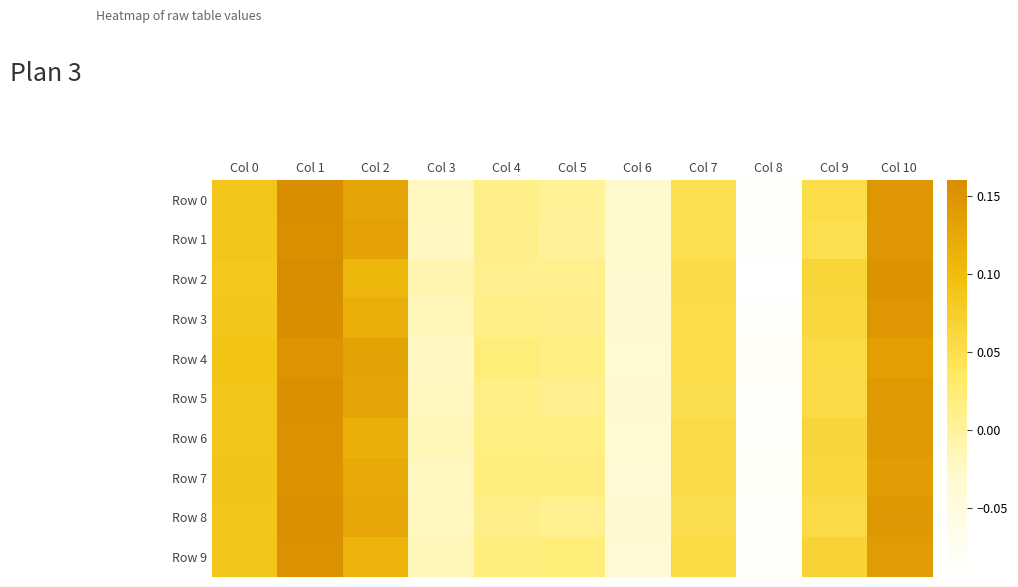

Reading left to right, list all the values displayed in this chart.

Row 0: Col 0=0.1	Col 1=0.2	Col 2=0.1	Col 3=-0.0	Col 4=0.0	Col 5=0.0	Col 6=-0.0	Col 7=0.0	Col 8=-0.1	Col 9=0.1	Col 10=0.1
Row 1: Col 0=0.1	Col 1=0.2	Col 2=0.1	Col 3=-0.0	Col 4=0.0	Col 5=0.0	Col 6=-0.0	Col 7=0.0	Col 8=-0.1	Col 9=0.0	Col 10=0.1
Row 2: Col 0=0.1	Col 1=0.2	Col 2=0.1	Col 3=-0.0	Col 4=0.0	Col 5=0.0	Col 6=-0.0	Col 7=0.1	Col 8=-0.1	Col 9=0.1	Col 10=0.2
Row 3: Col 0=0.1	Col 1=0.2	Col 2=0.1	Col 3=-0.0	Col 4=0.0	Col 5=0.0	Col 6=-0.0	Col 7=0.1	Col 8=-0.1	Col 9=0.1	Col 10=0.1
Row 4: Col 0=0.1	Col 1=0.1	Col 2=0.1	Col 3=-0.0	Col 4=0.0	Col 5=0.0	Col 6=-0.0	Col 7=0.1	Col 8=-0.1	Col 9=0.1	Col 10=0.1
Row 5: Col 0=0.1	Col 1=0.2	Col 2=0.1	Col 3=-0.0	Col 4=0.0	Col 5=0.0	Col 6=-0.0	Col 7=0.1	Col 8=-0.1	Col 9=0.1	Col 10=0.1
Row 6: Col 0=0.1	Col 1=0.2	Col 2=0.1	Col 3=-0.0	Col 4=0.0	Col 5=0.0	Col 6=-0.0	Col 7=0.1	Col 8=-0.1	Col 9=0.1	Col 10=0.1
Row 7: Col 0=0.1	Col 1=0.2	Col 2=0.1	Col 3=-0.0	Col 4=0.0	Col 5=0.0	Col 6=-0.0	Col 7=0.1	Col 8=-0.1	Col 9=0.1	Col 10=0.1
Row 8: Col 0=0.1	Col 1=0.2	Col 2=0.1	Col 3=-0.0	Col 4=0.0	Col 5=0.0	Col 6=-0.0	Col 7=0.1	Col 8=-0.1	Col 9=0.1	Col 10=0.1
Row 9: Col 0=0.1	Col 1=0.2	Col 2=0.1	Col 3=-0.0	Col 4=0.0	Col 5=0.0	Col 6=-0.0	Col 7=0.1	Col 8=-0.1	Col 9=0.1	Col 10=0.1